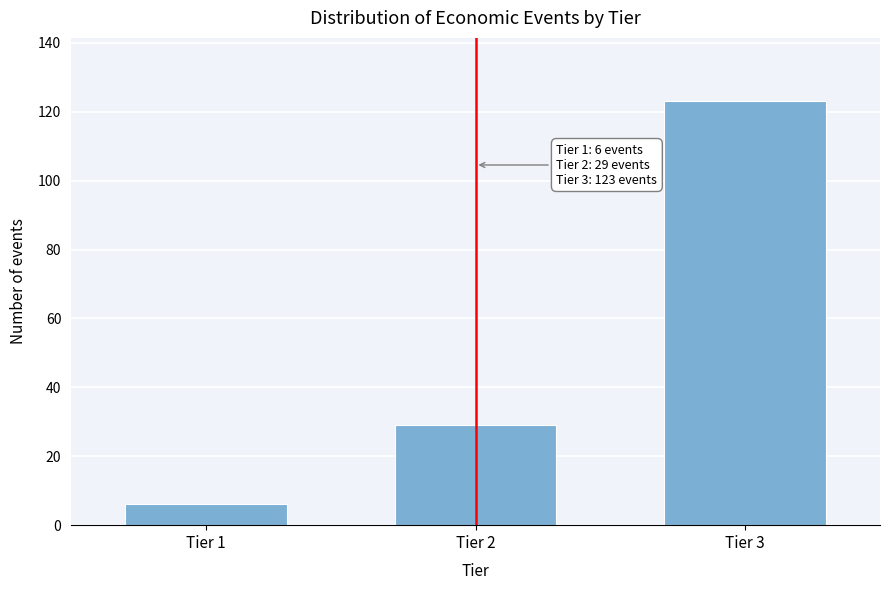

Reading left to right, list all the values displayed in this chart.

6	29	123